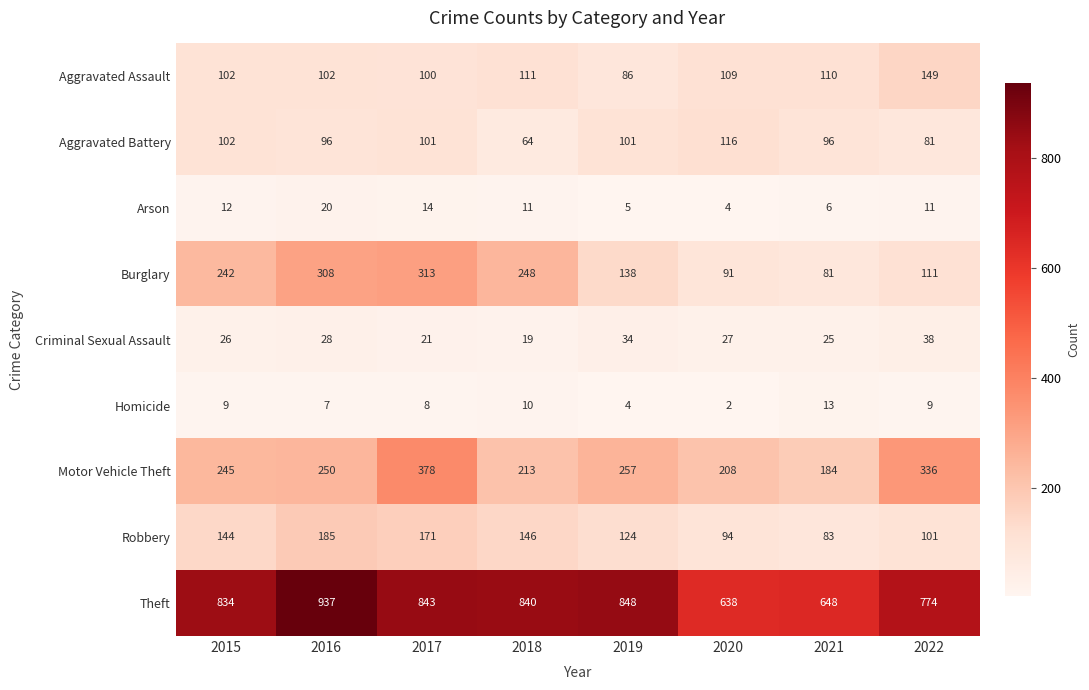

At which label is Aggravated Assault closest to 117?

2018